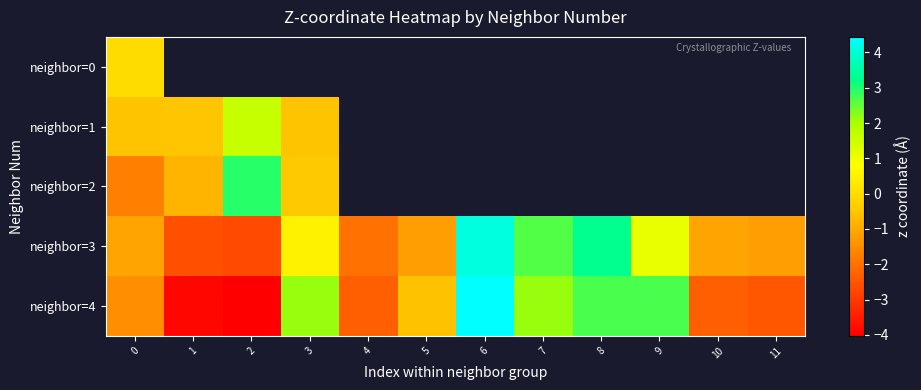

What is the difference between the maximum and minimum values in the neighbor=1 series?

2.2